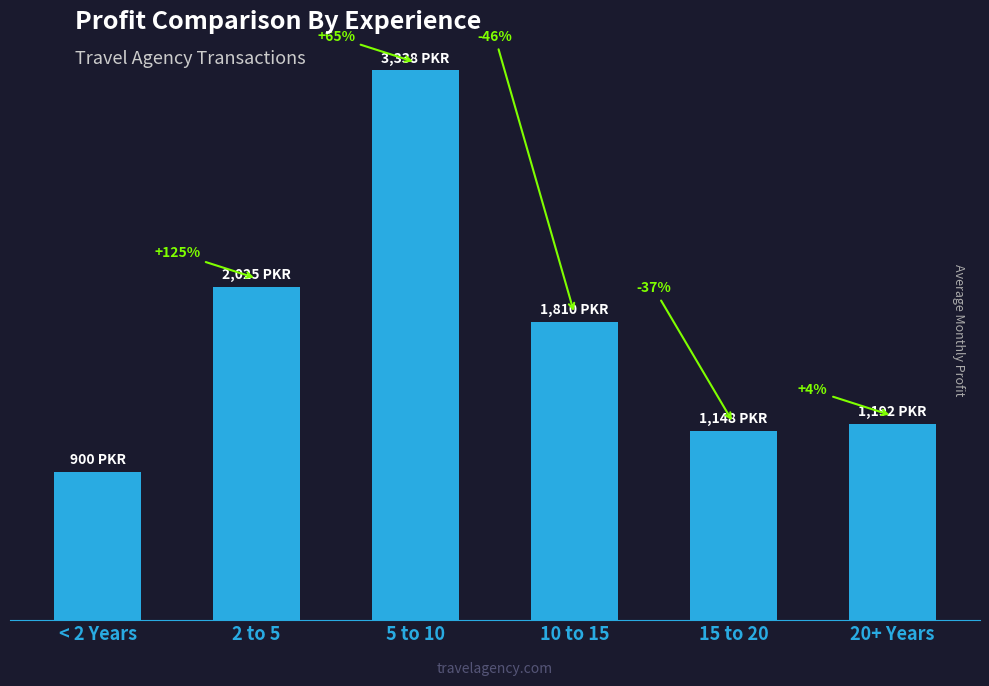

What position from the right is 5 to 10?

4